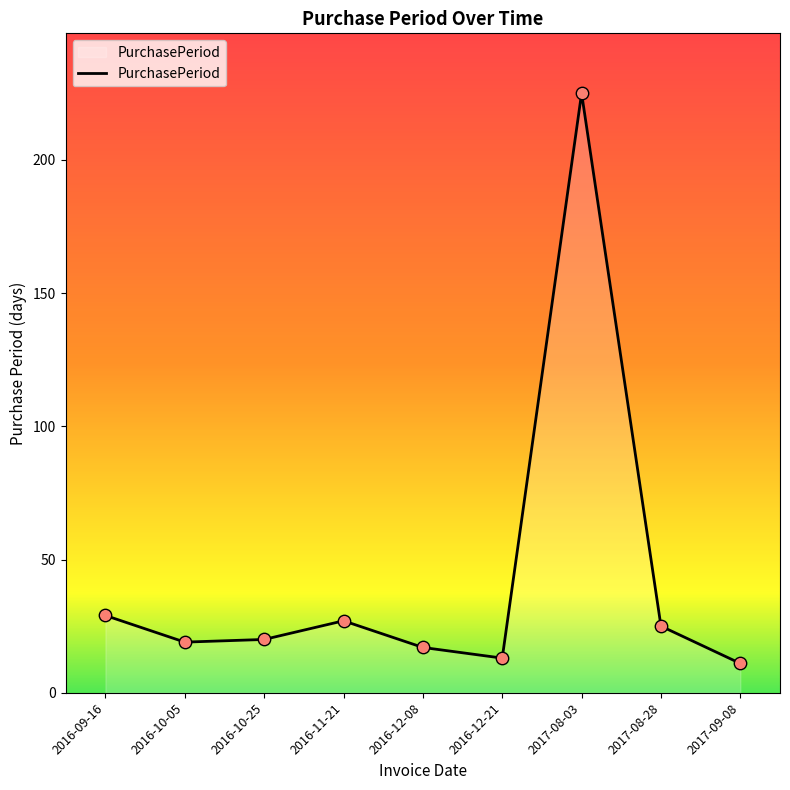

What is the change in value from 2016-10-05 to 2016-12-21?

-6